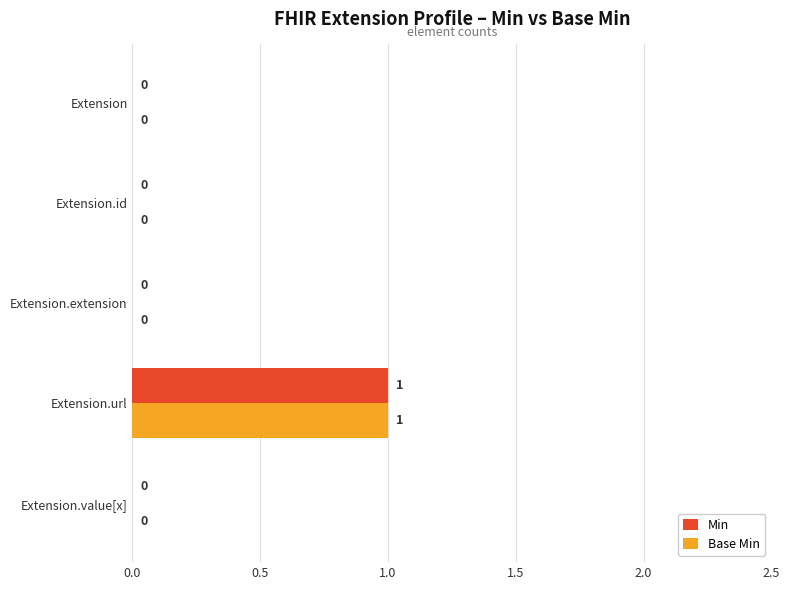

Is the value of Min at Extension.url greater than the value of Base Min at Extension?

Yes